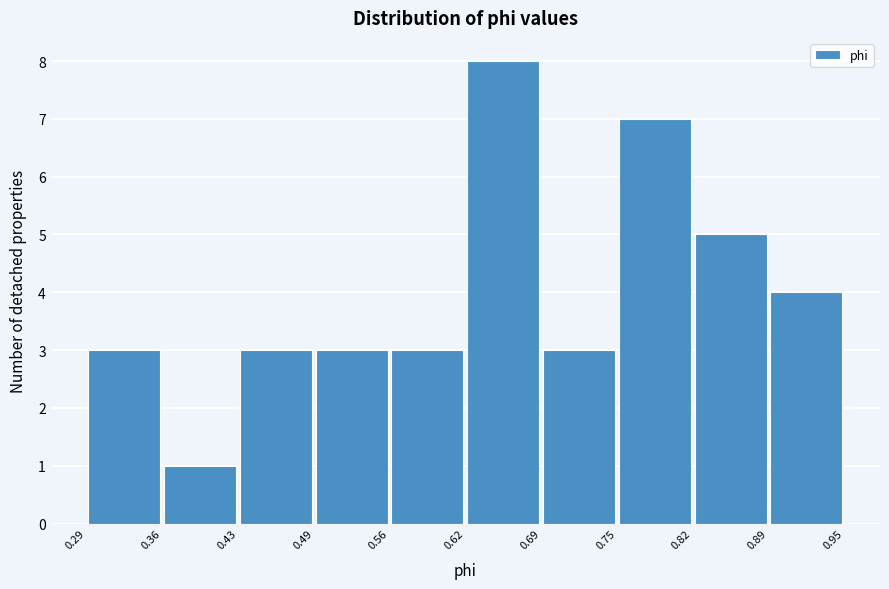

Reading left to right, list every bar in this chart as the range it spans on the x-axis followed by its height. The values are not printed on the chart, so give them approximately, as read against the axis.

0.29 to 0.36: 3
0.36 to 0.43: 1
0.43 to 0.49: 3
0.49 to 0.56: 3
0.56 to 0.62: 3
0.62 to 0.69: 8
0.69 to 0.75: 3
0.75 to 0.82: 7
0.82 to 0.89: 5
0.89 to 0.95: 4